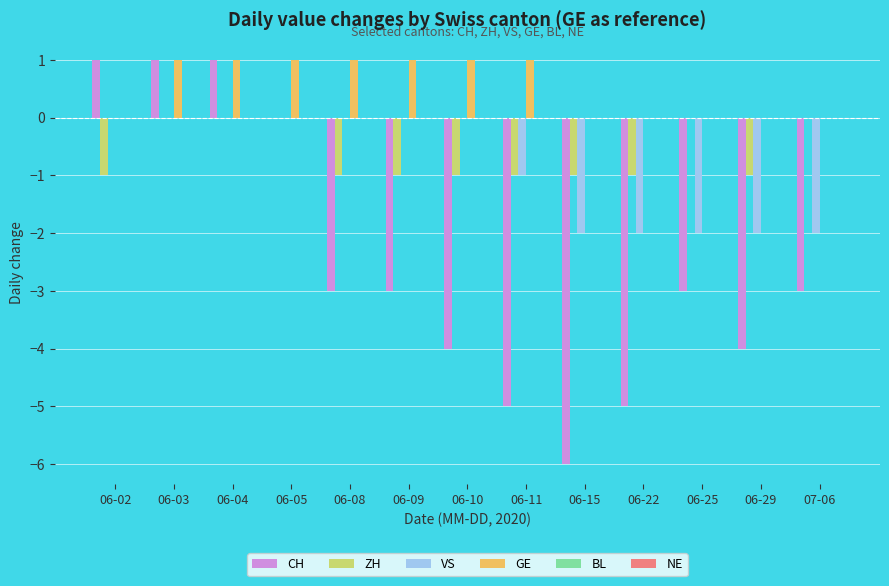

Is the value of GE at 06-11 greater than the value of ZH at 06-25?

Yes